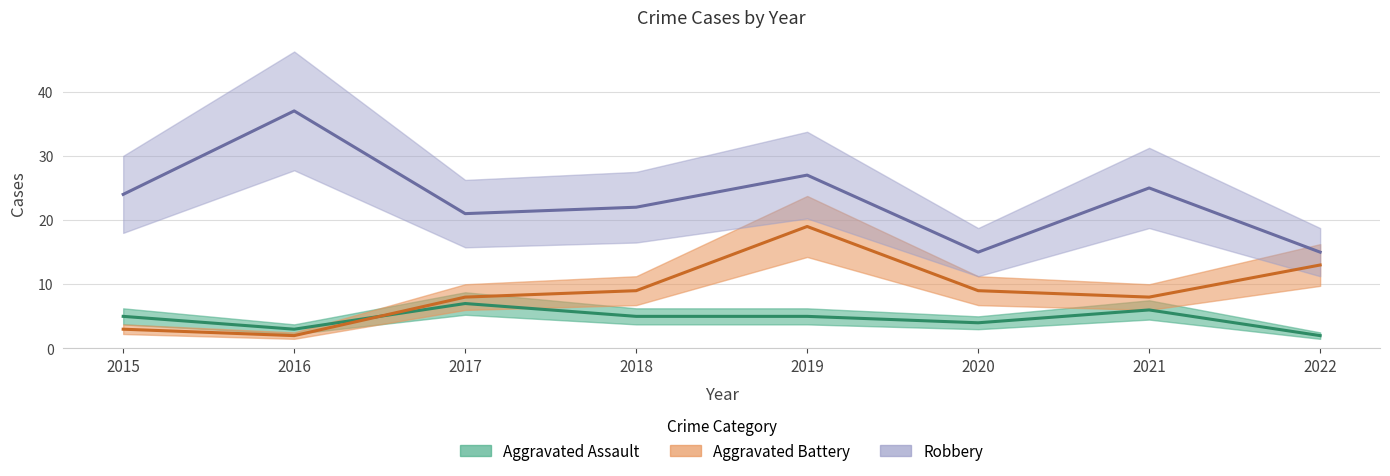

What is the difference between the second highest and minimum values in the Robbery series?

12